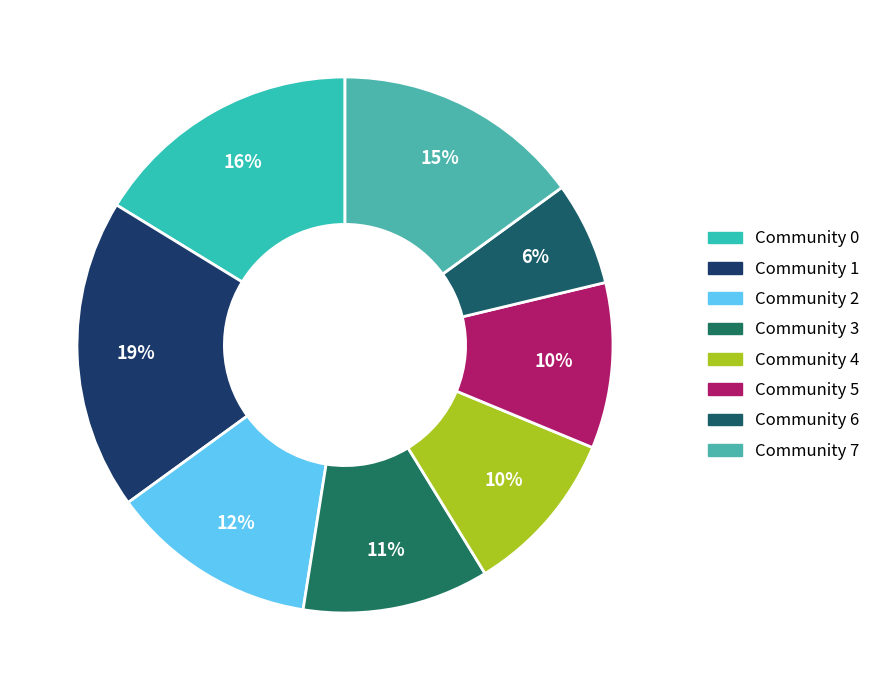

Count the number of slices in the pie.

8